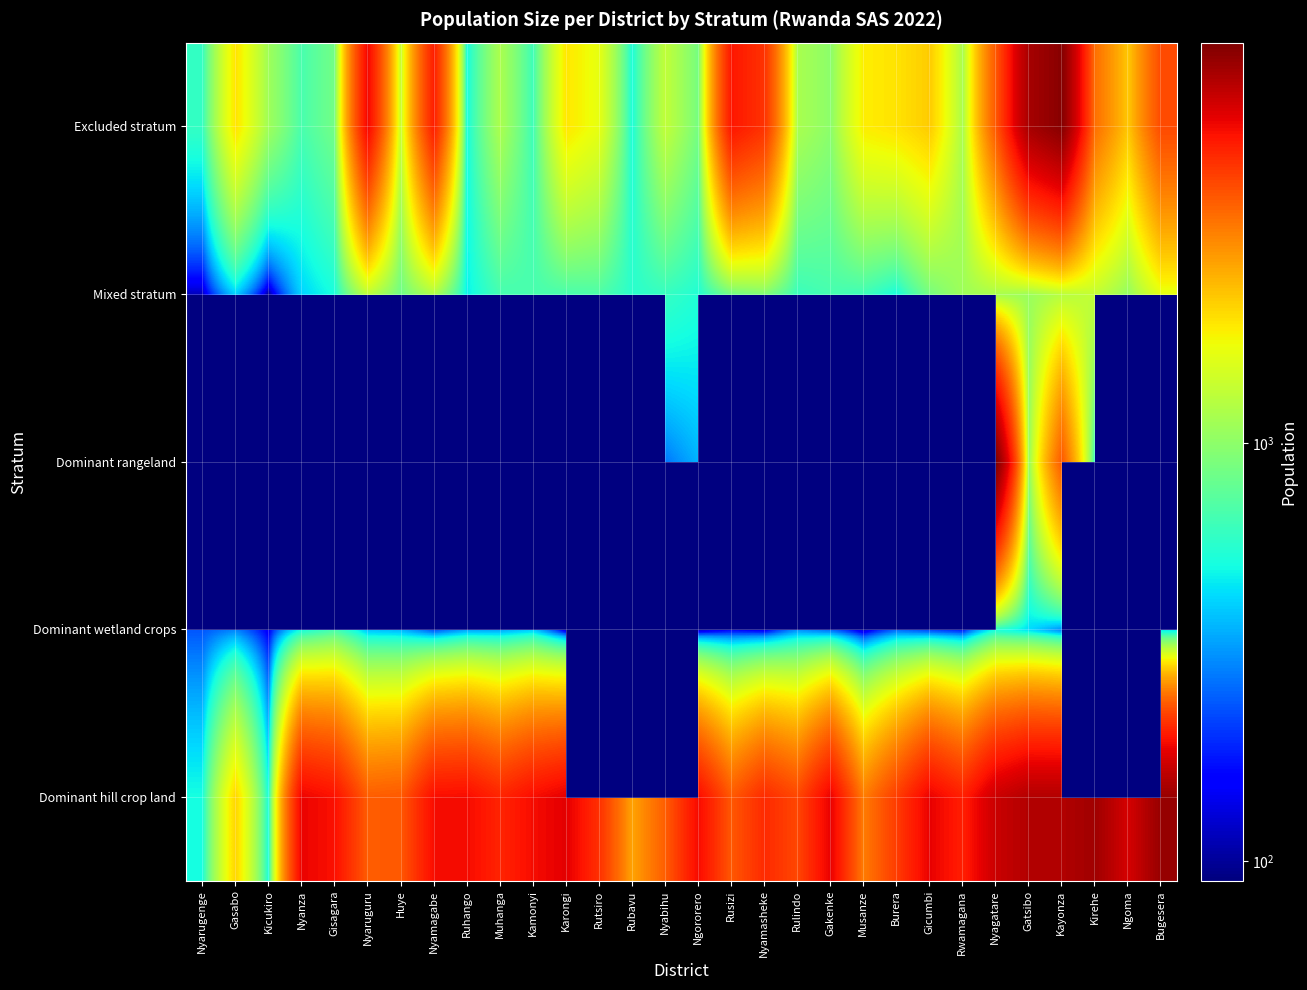

Rank the series at Muhanga from highest to lowest value.

Dominant hill crop land, Excluded stratum, Dominant wetland crops, Dominant rangeland, Mixed stratum